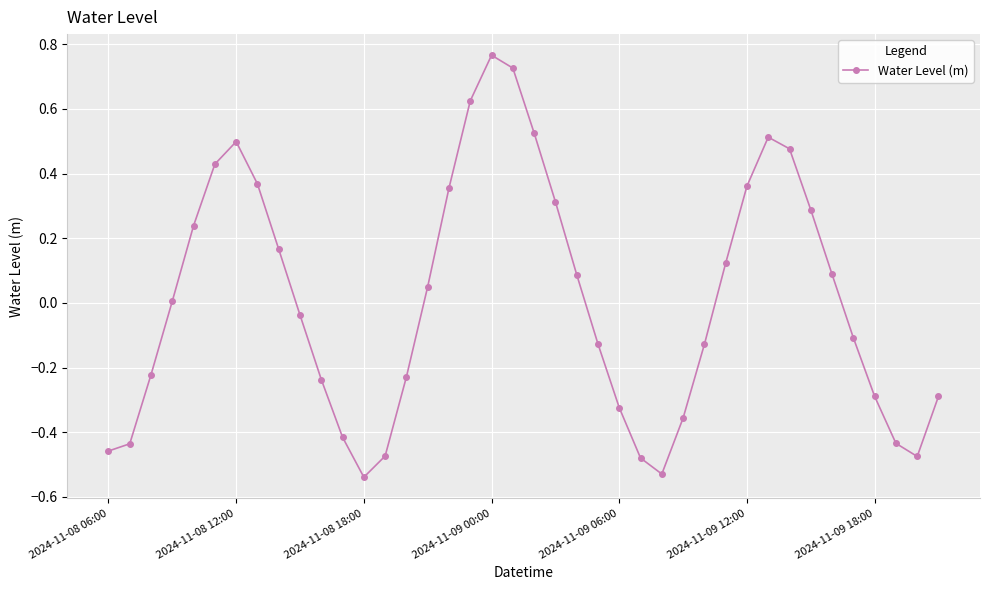

What is the difference between the maximum and minimum values?

1.3